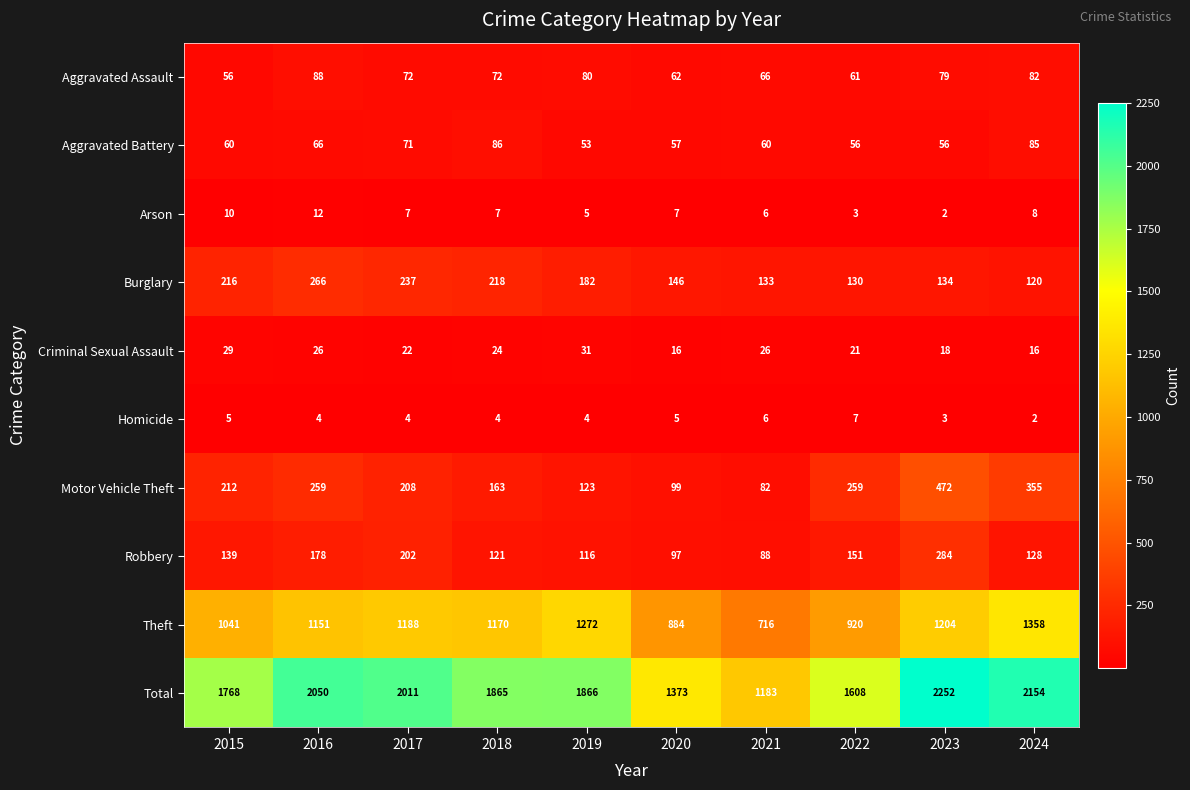

At how many categories does at least one series exceed 994?

10